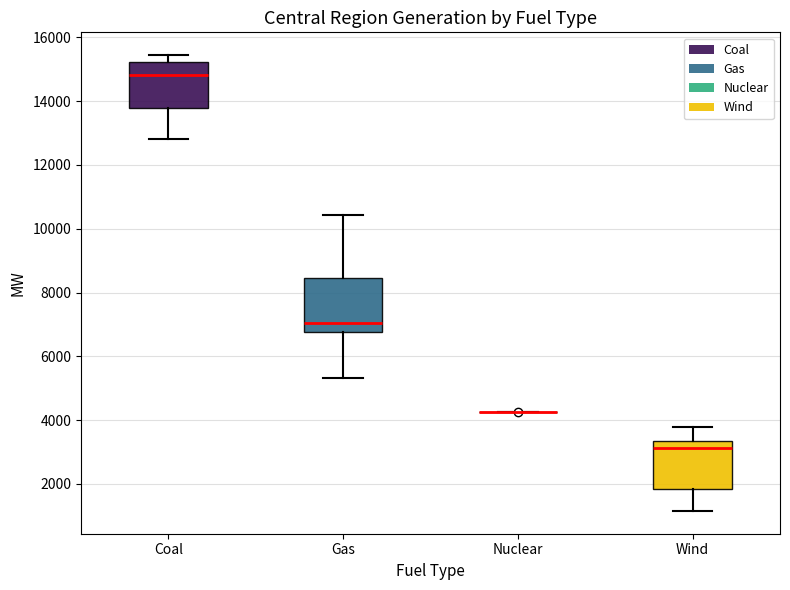

Reading left to right, transcribe this box plot: for each box, give where its median line is, the range the box spans, and where its two whiskers end, as read against the y-axis. The values are not printed on the chart, so give them approximately, as read against the axis.

Coal: median 14800, box 13800 to 15200, whiskers 12800 to 15400
Gas: median 7000, box 6800 to 8400, whiskers 5400 to 10400
Nuclear: box collapsed to a line at 4200, whiskers 4200 to 4200
Wind: median 3200, box 1800 to 3400, whiskers 1200 to 3800